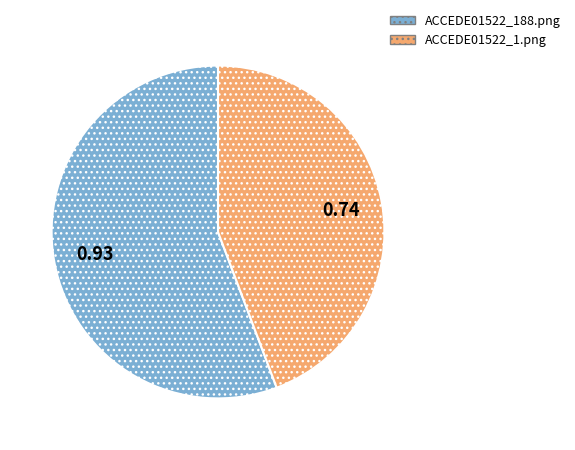

Which category accounts for the majority?

ACCEDE01522_188.png